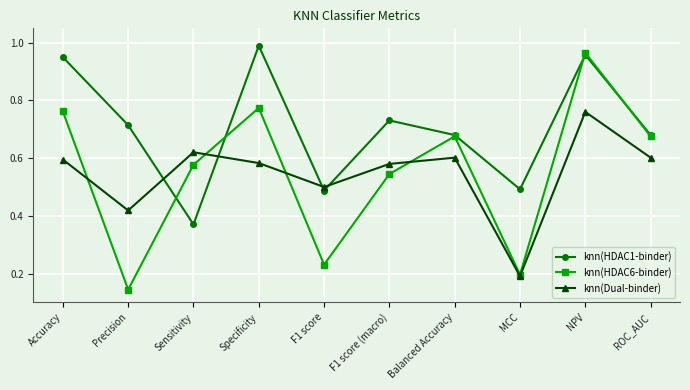

At Accuracy, list the series in order from largest to smallest.

knn(HDAC1-binder), knn(HDAC6-binder), knn(Dual-binder)